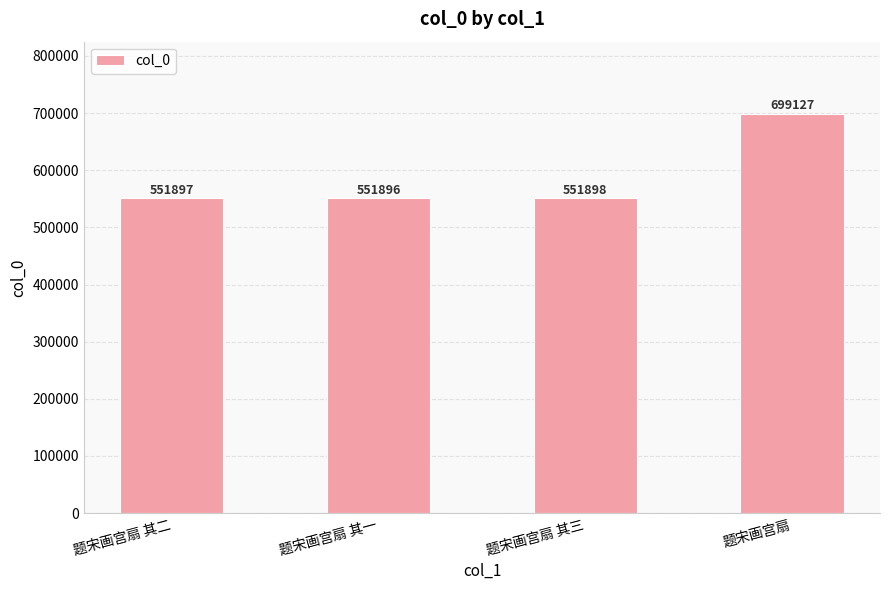

Rank the categories by value from highest to lowest.

题宋画宫扇, 题宋画宫扇 其三, 题宋画宫扇 其二, 题宋画宫扇 其一